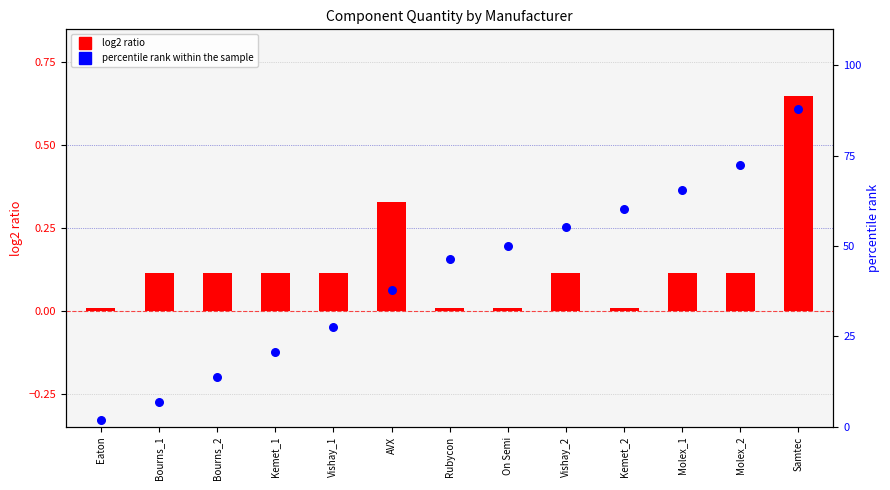

What is the total value across all series at Rubycon?

46.6